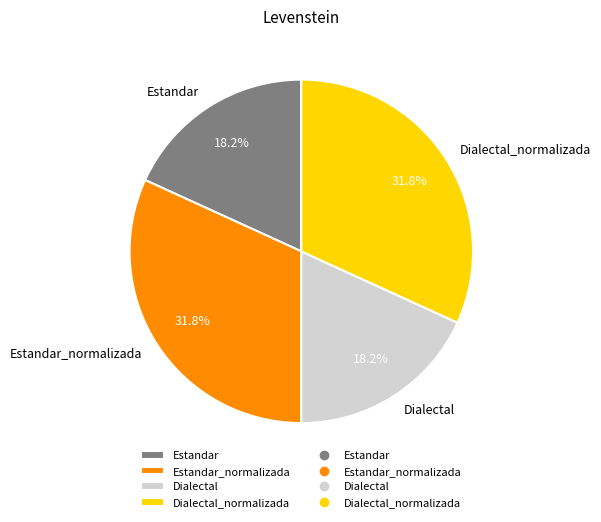

True or false: Estandar_normalizada accounts for 21% of the total.

False